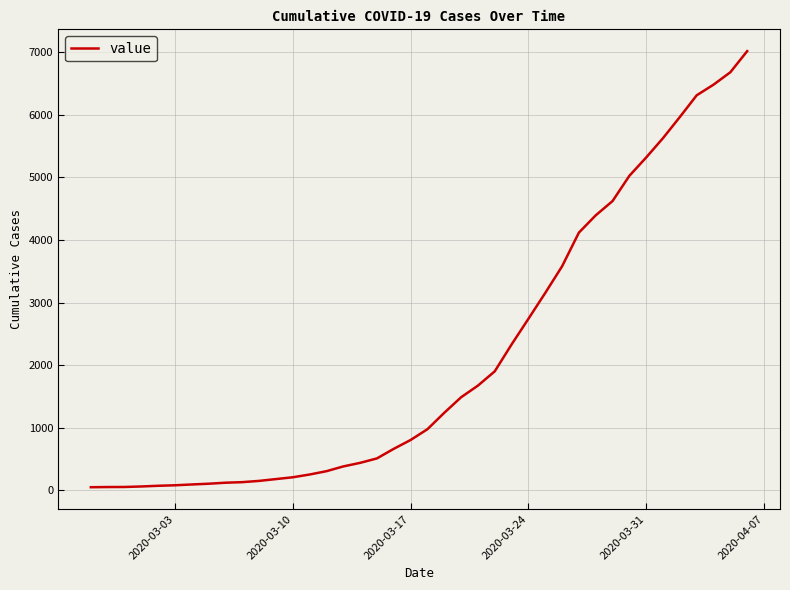

What is the greatest value displayed?

7013